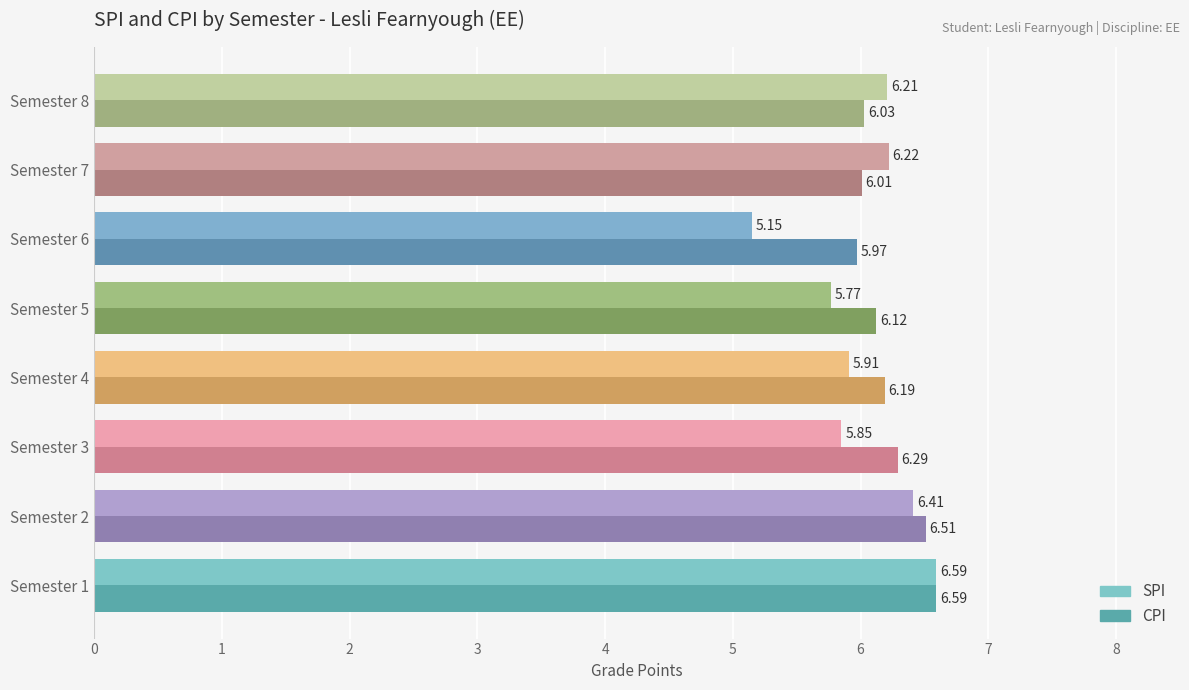

Is it true that SPI equals 5.8 at Semester 3?

True